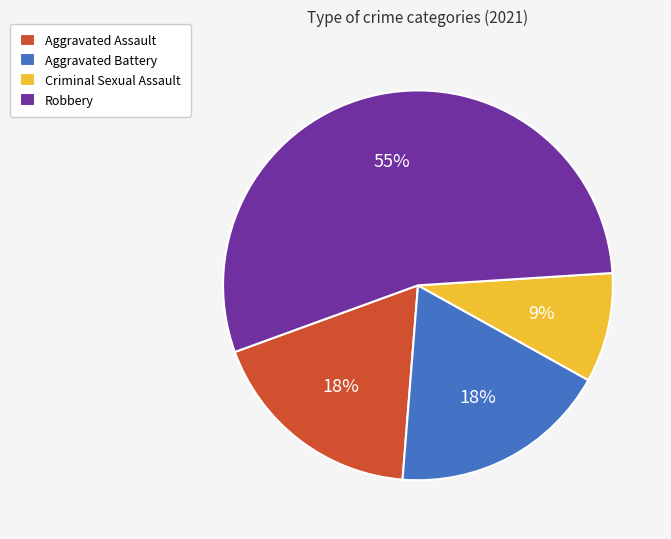

True or false: Aggravated Assault accounts for 18% of the total.

True